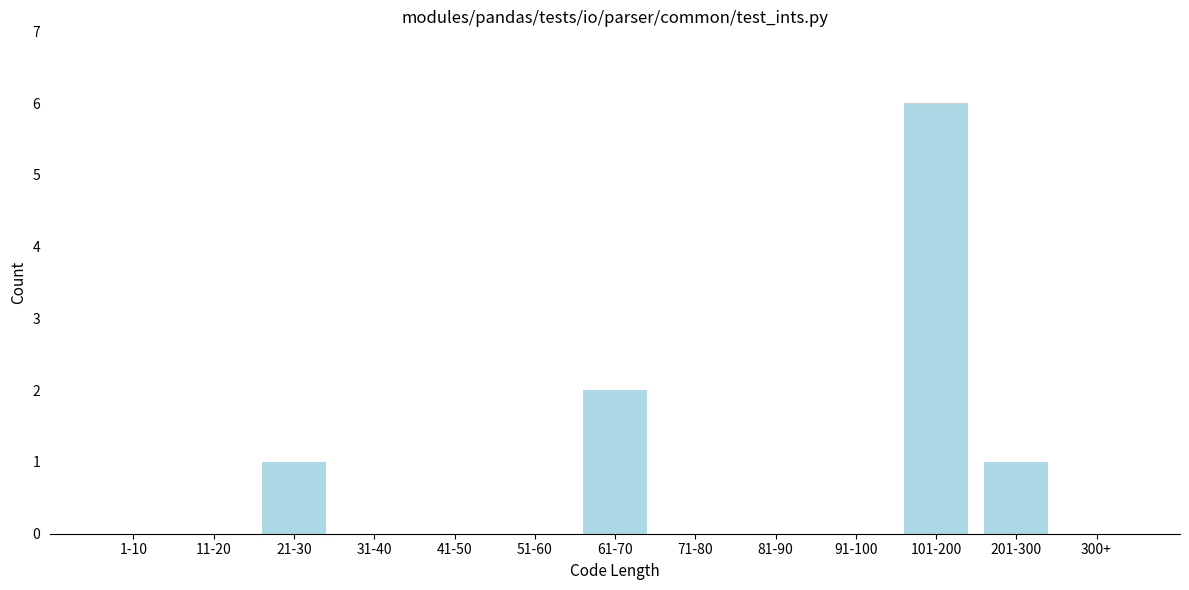

Reading left to right, transcribe all the data shown in this chart.

1-10=0	11-20=0	21-30=1	31-40=0	41-50=0	51-60=0	61-70=2	71-80=0	81-90=0	91-100=0	101-200=6	201-300=1	300+=0